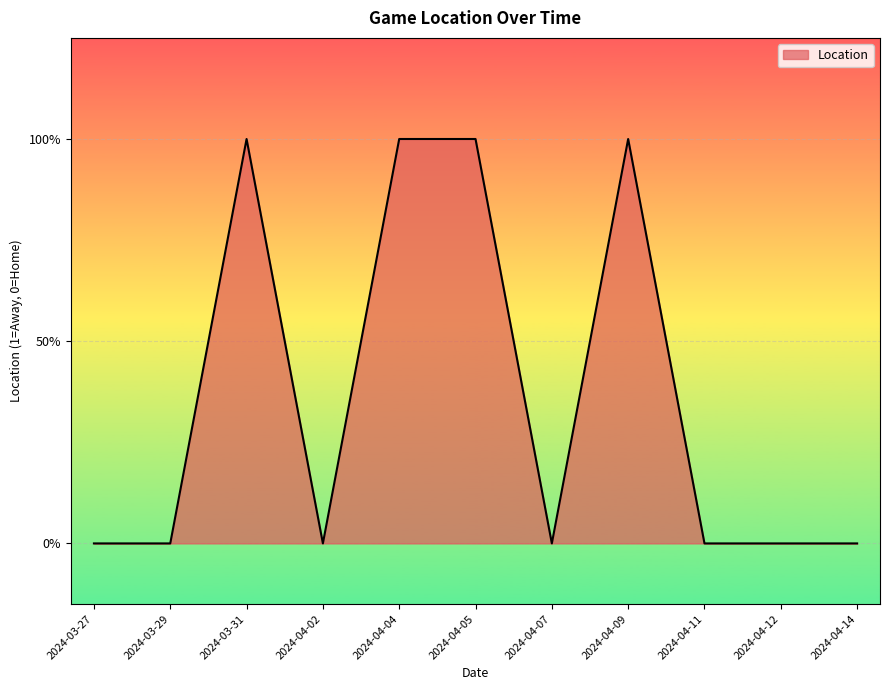

List the labels in order of value, largest first.

2024-03-31, 2024-04-04, 2024-04-05, 2024-04-09, 2024-03-27, 2024-03-29, 2024-04-02, 2024-04-07, 2024-04-11, 2024-04-12, 2024-04-14